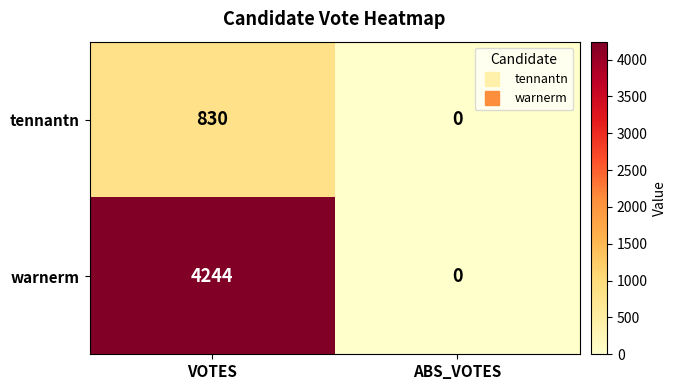

At which category is the sum across all series the highest?

VOTES